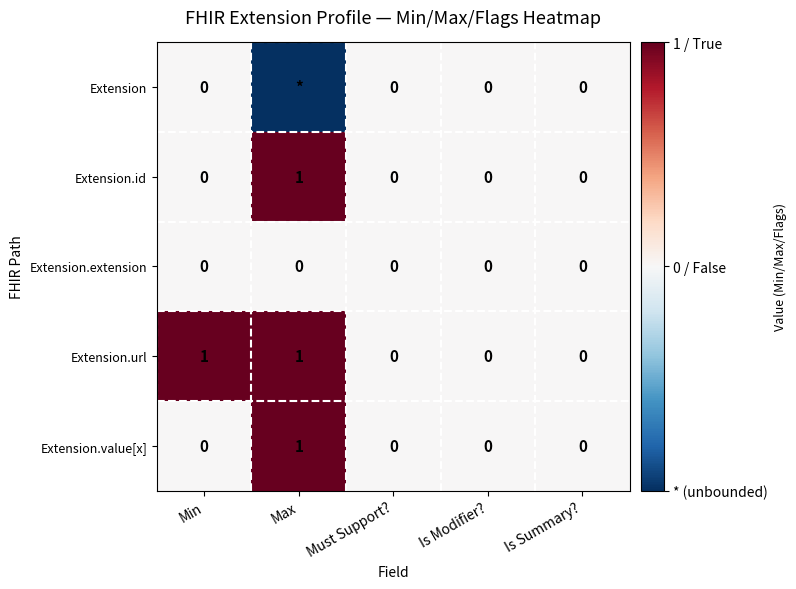

What is the difference between the highest and lowest values at Max?

2